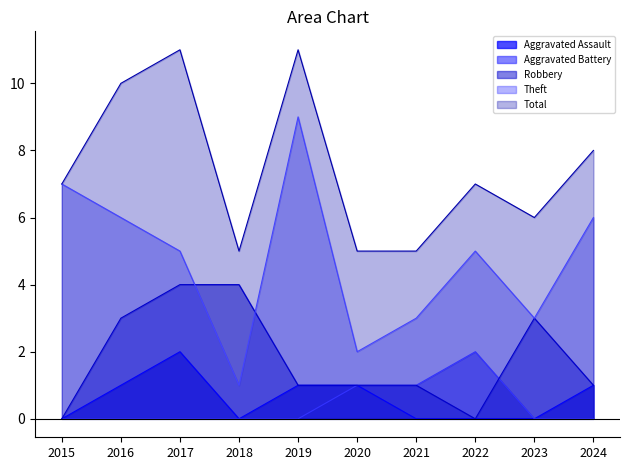

What is the difference between the second highest and minimum values in the Aggravated Battery series?

1